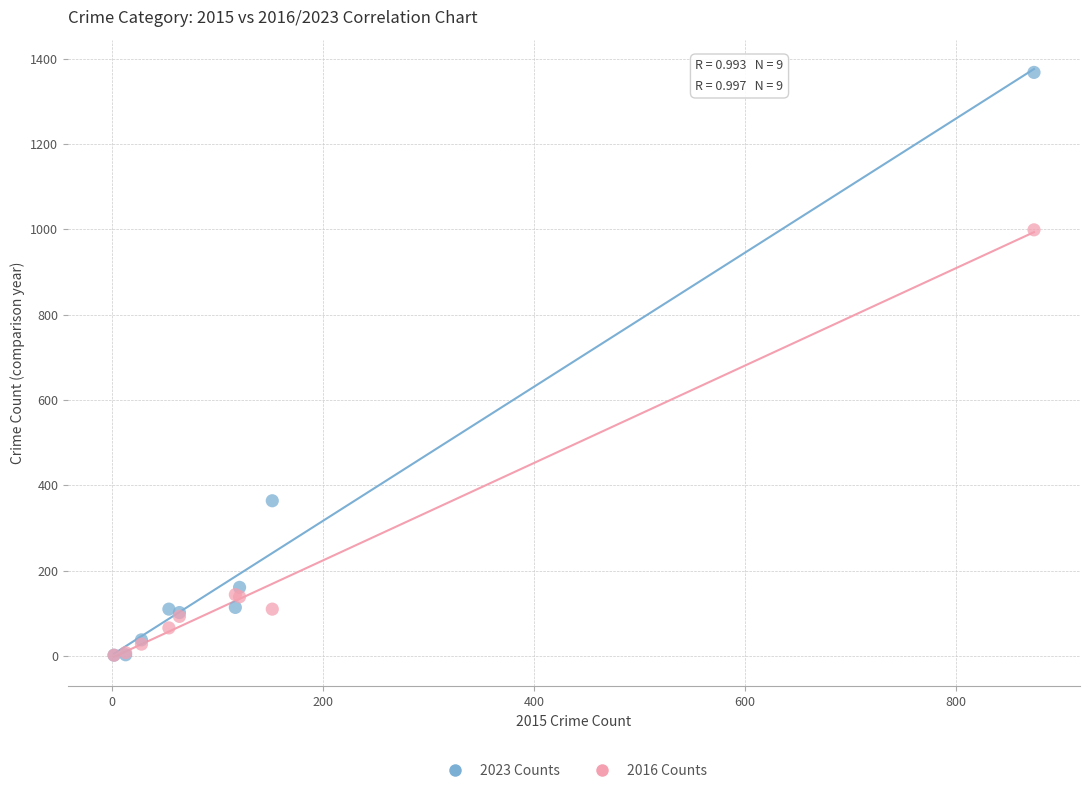

What are all the series names shown in the legend?

2023 Counts, 2016 Counts